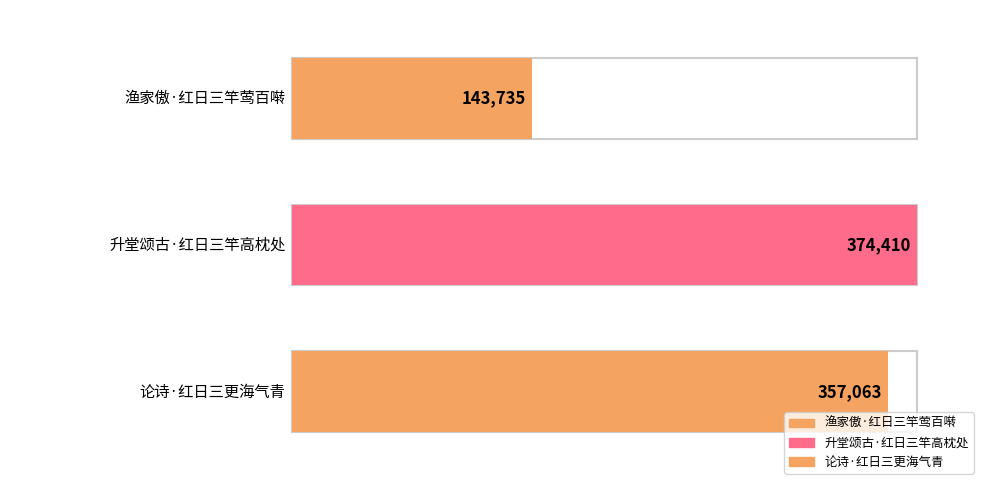

What is the change in value from 渔家傲·红日三竿莺百啭 to 升堂颂古·红日三竿高枕处?

+230675